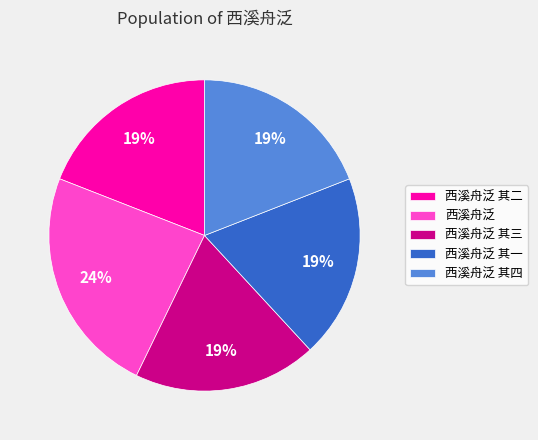

Approximately how many times larger is the value at 西溪舟泛 其四 compared to 西溪舟泛 其三?

1.0